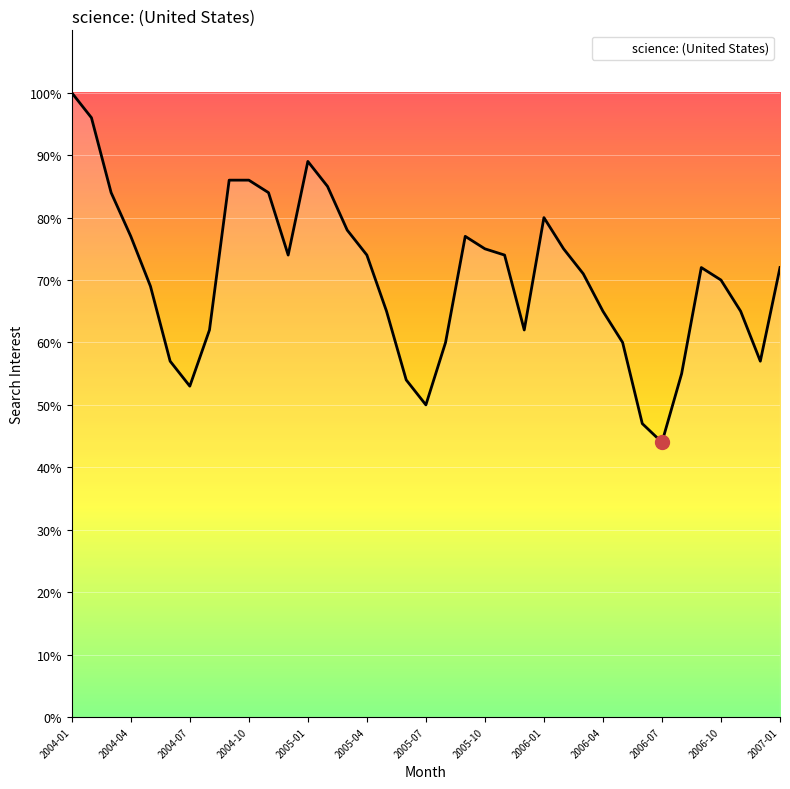

What is the minimum value shown in the chart?

44